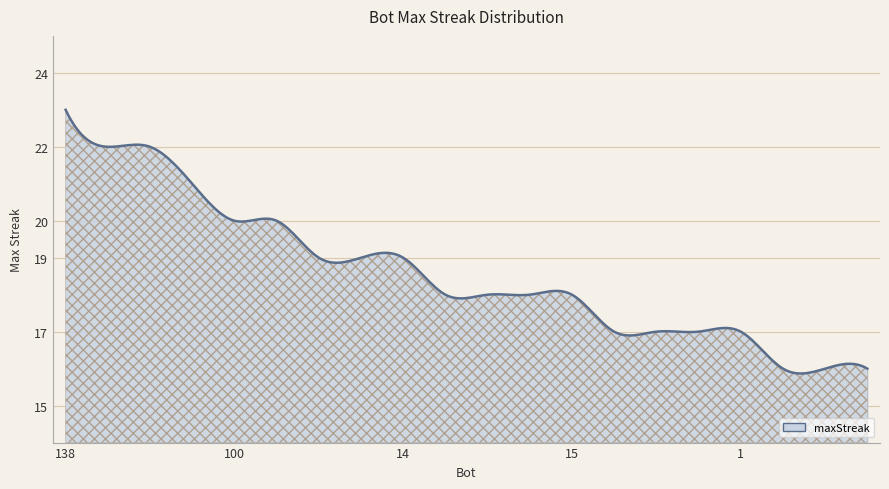

How many data points are above 18?

9